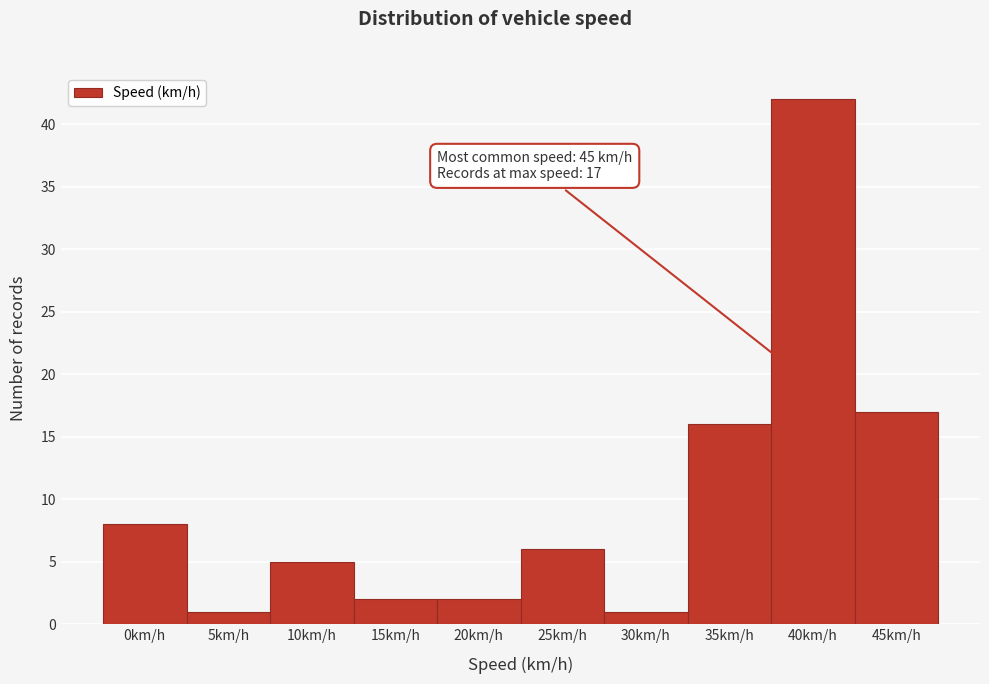

Reading right to left, what are all the values shown in this chart?

45km/h=17	40km/h=42	35km/h=16	30km/h=1	25km/h=6	20km/h=2	15km/h=2	10km/h=5	5km/h=1	0km/h=8